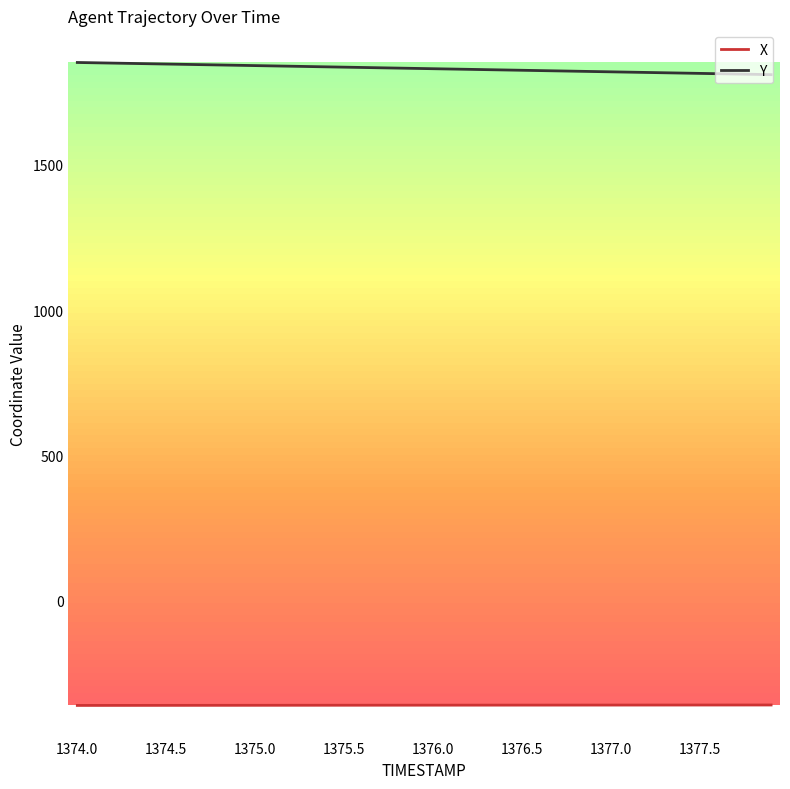

Which series has the largest total across all categories?

Y